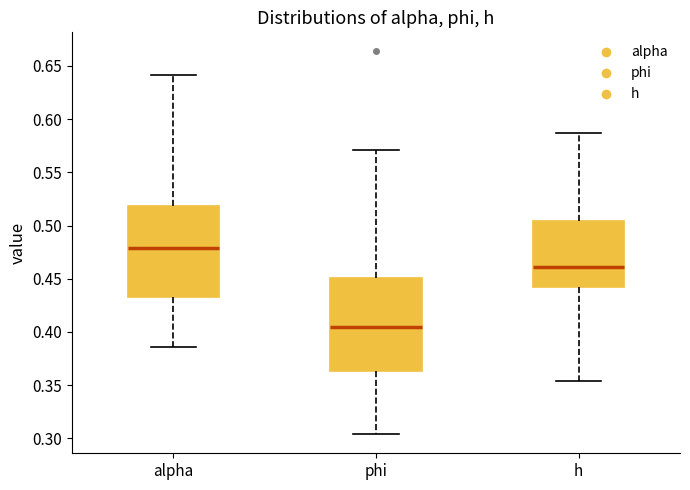

Where does the upper whisker of the box for h end on the y-axis? The values are not printed on the chart, so give them approximately, as read against the axis.

0.585